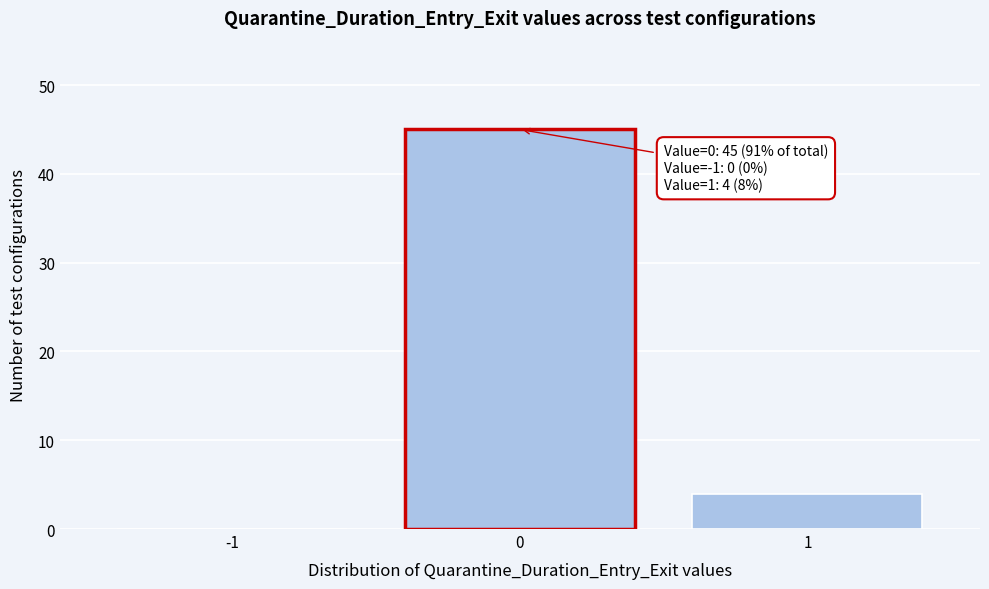

Reading left to right, transcribe all the data shown in this chart.

-1=0	0=45	1=4